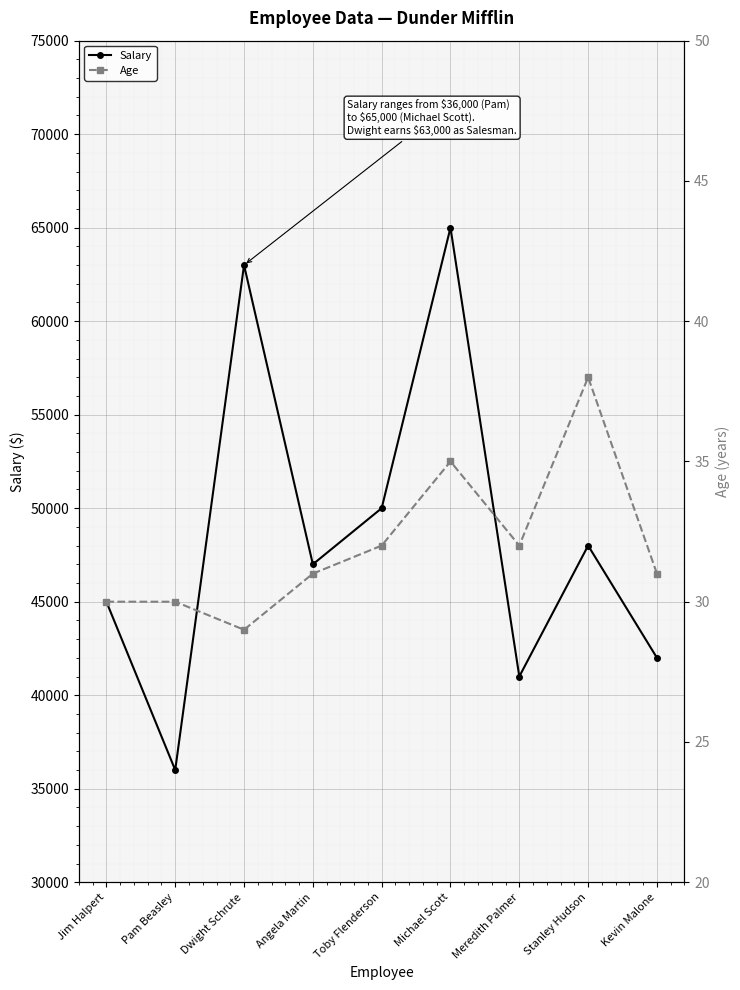

Reading right to left, list all the values displayed in this chart.

Salary: Kevin Malone=42000	Stanley Hudson=48000	Meredith Palmer=41000	Michael Scott=65000	Toby Flenderson=50000	Angela Martin=47000	Dwight Schrute=63000	Pam Beasley=36000	Jim Halpert=45000
Age: Kevin Malone=31	Stanley Hudson=38	Meredith Palmer=32	Michael Scott=35	Toby Flenderson=32	Angela Martin=31	Dwight Schrute=29	Pam Beasley=30	Jim Halpert=30